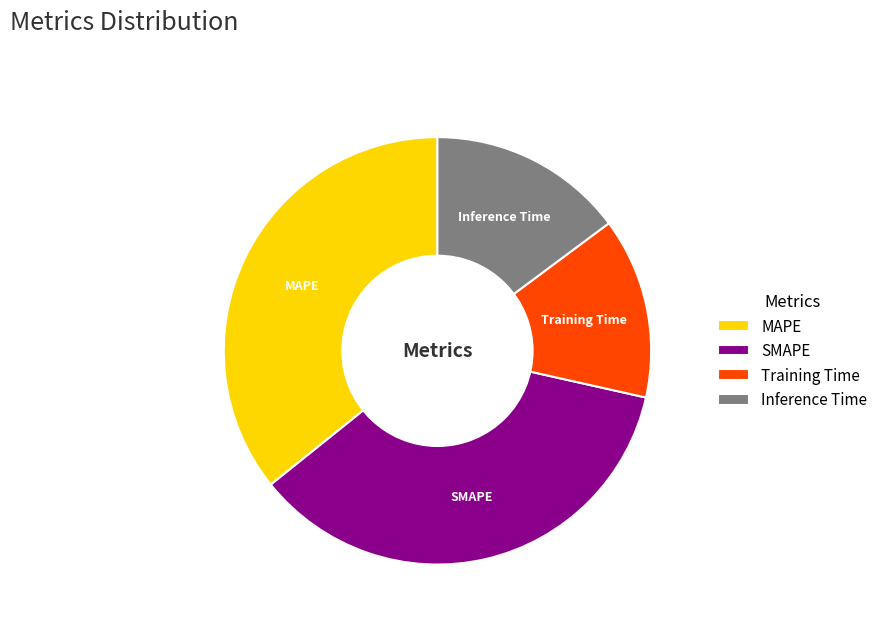

Which category has the smallest portion of the pie?

Training Time